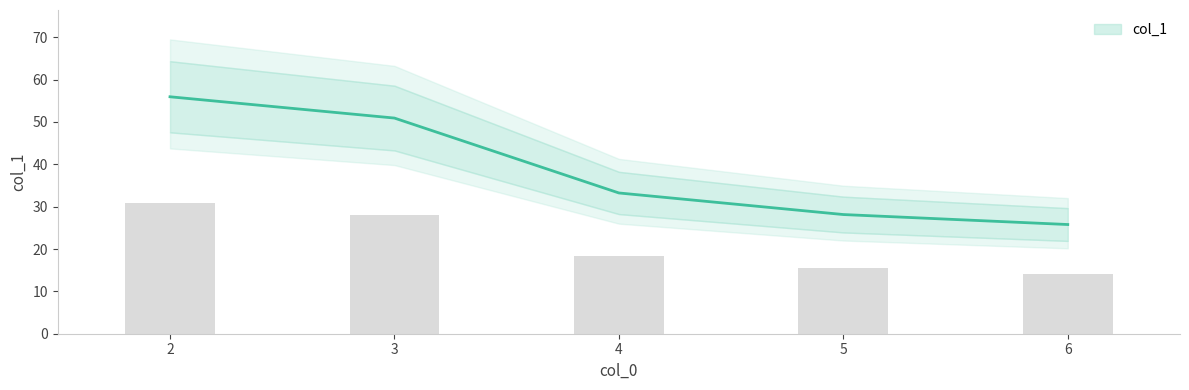

Reading left to right, extract all data points from this chart.

55.9	50.9	33.2	28.1	25.8